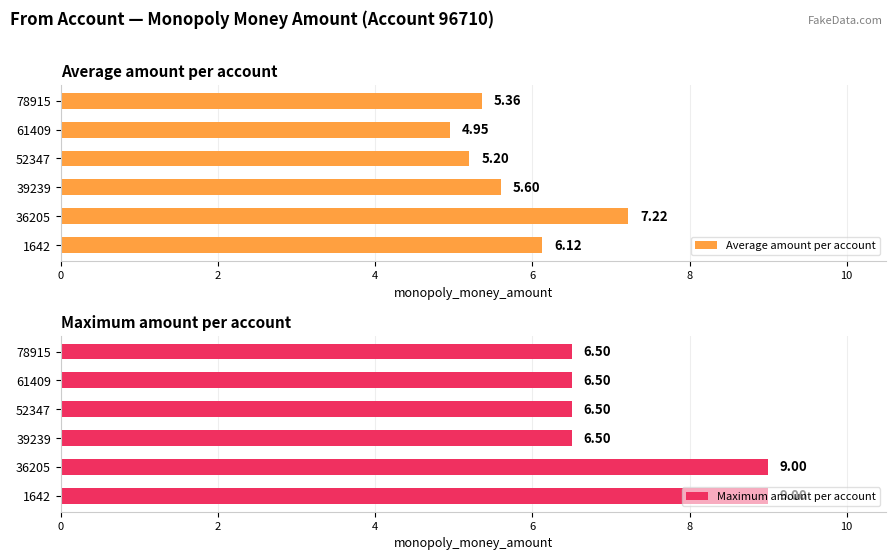

Reading right to left, extract all data points from this chart.

Average amount per account: 5.4	5.0	5.2	5.6	7.2	6.1
Maximum amount per account: 6.5	6.5	6.5	6.5	9.0	9.0